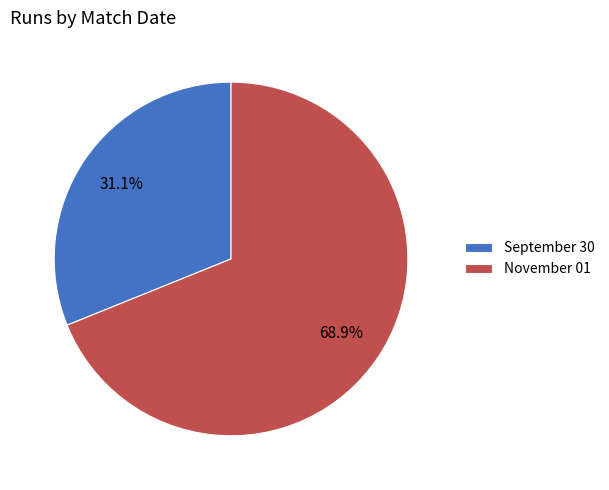

How many segments does this pie chart have?

2